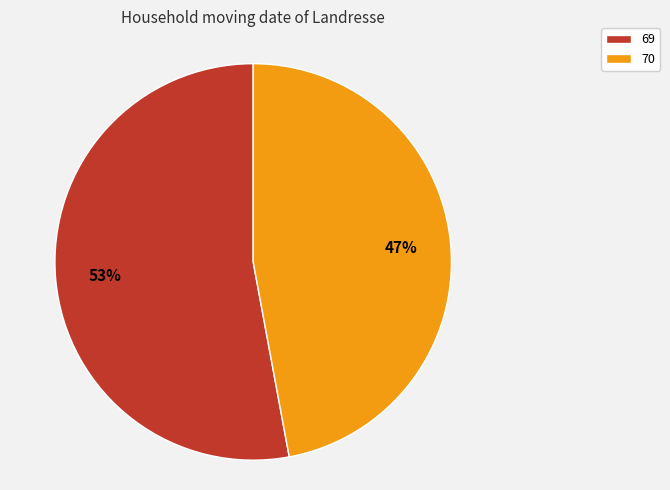

Is it true that 70 is 47% of the pie?

True